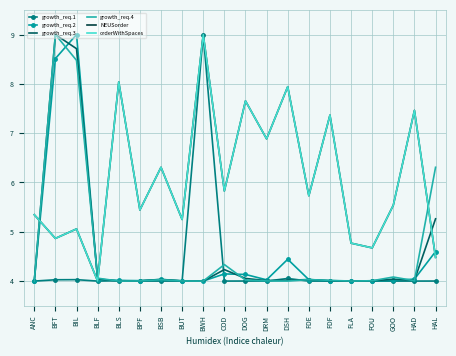

What is the greatest value displayed?

9.0